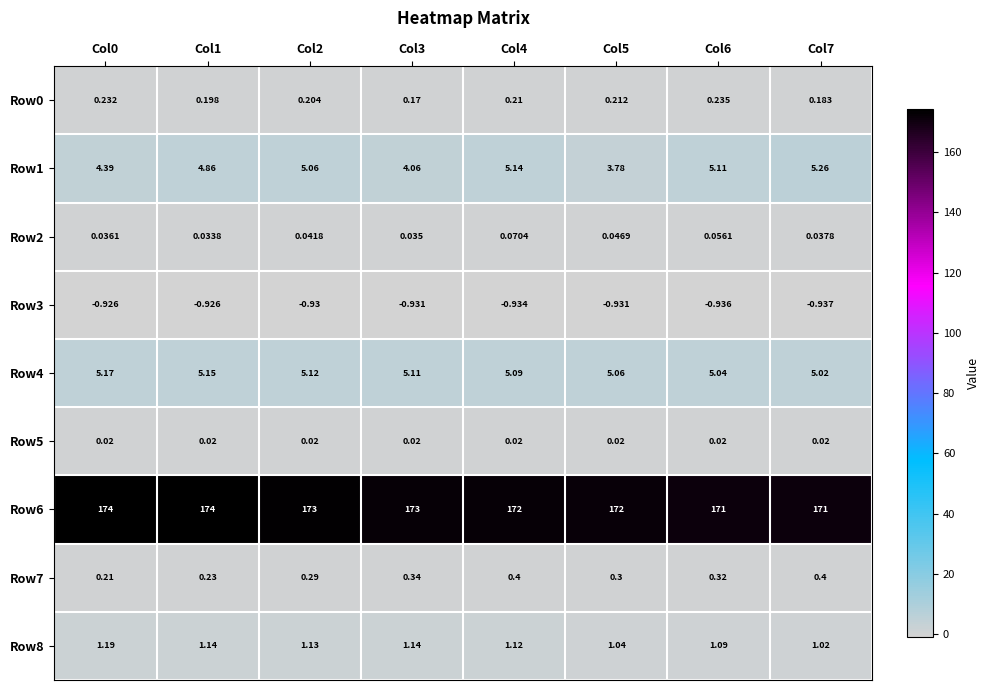

Is the value of Row2 at Col1 greater than the value of Row3 at Col3?

Yes